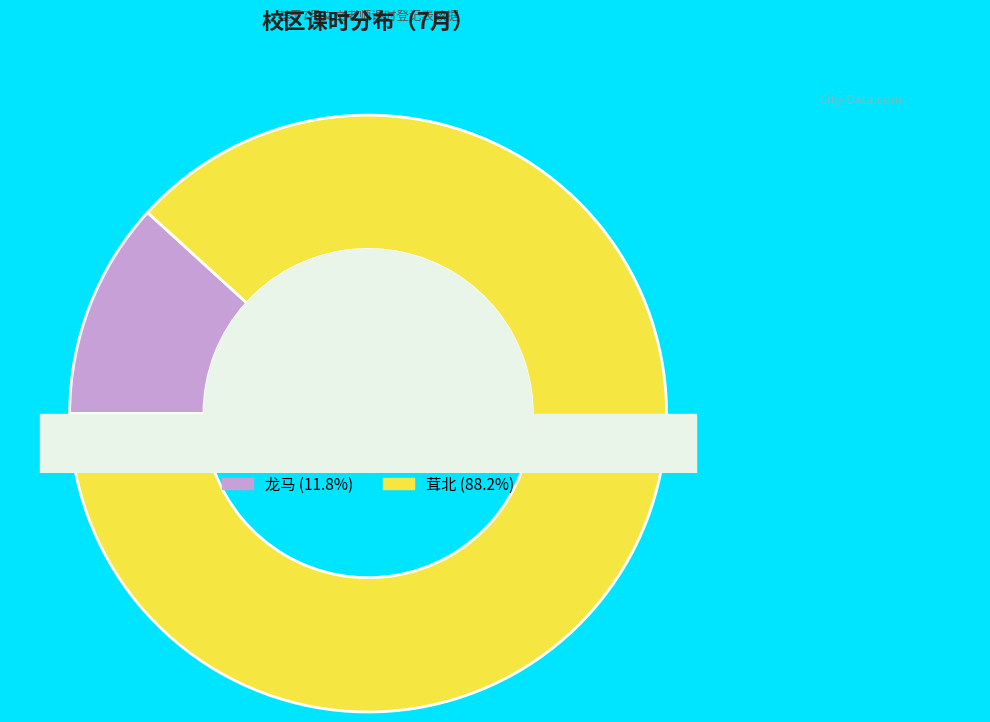

Which has a higher value, 茸北 or 龙马?

茸北